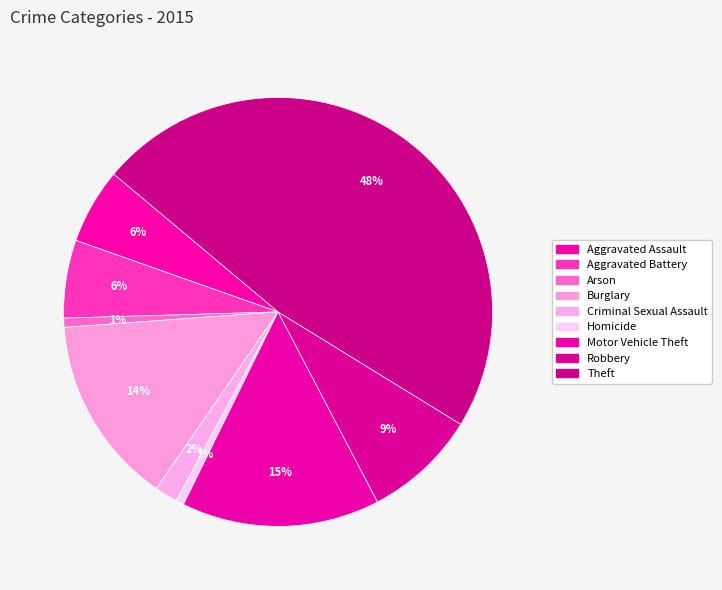

Which slice is the smallest?

Homicide